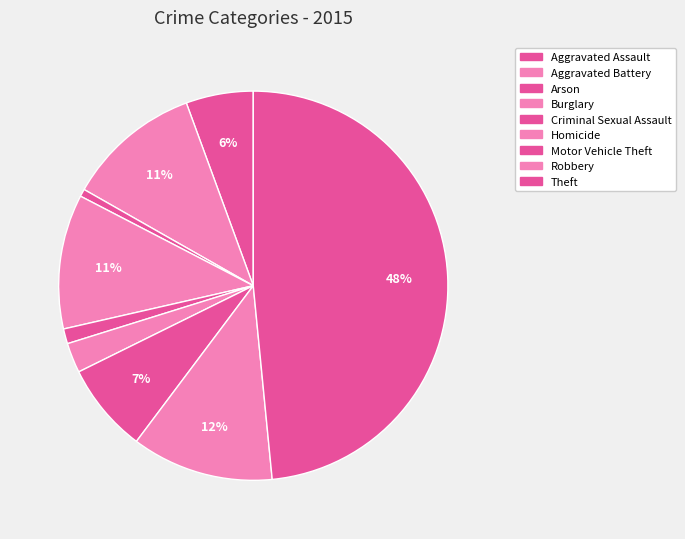

How many slices are in this pie chart?

9